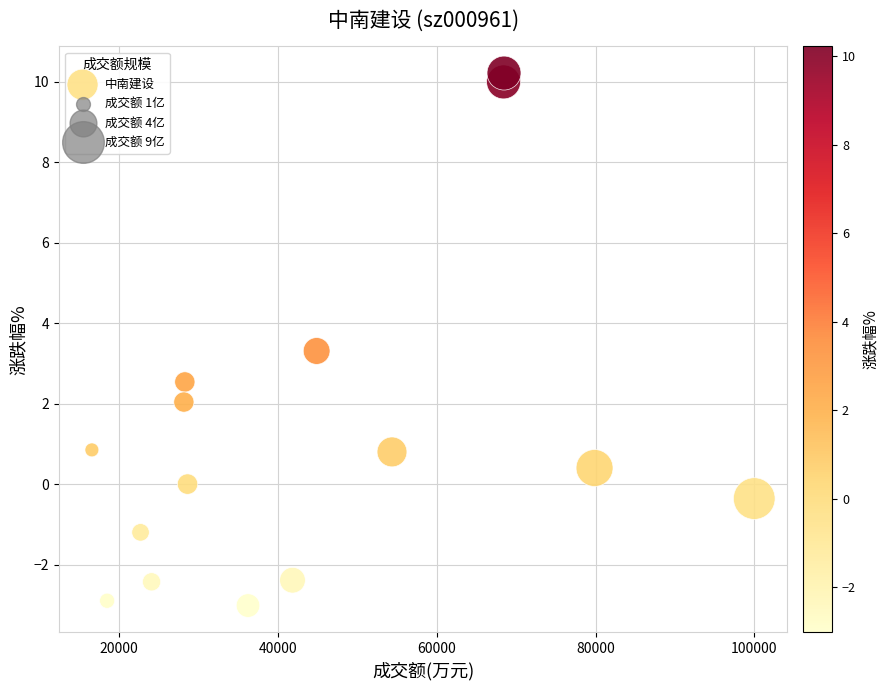

What Y value in the scatter plot is closest to 3?

3.3